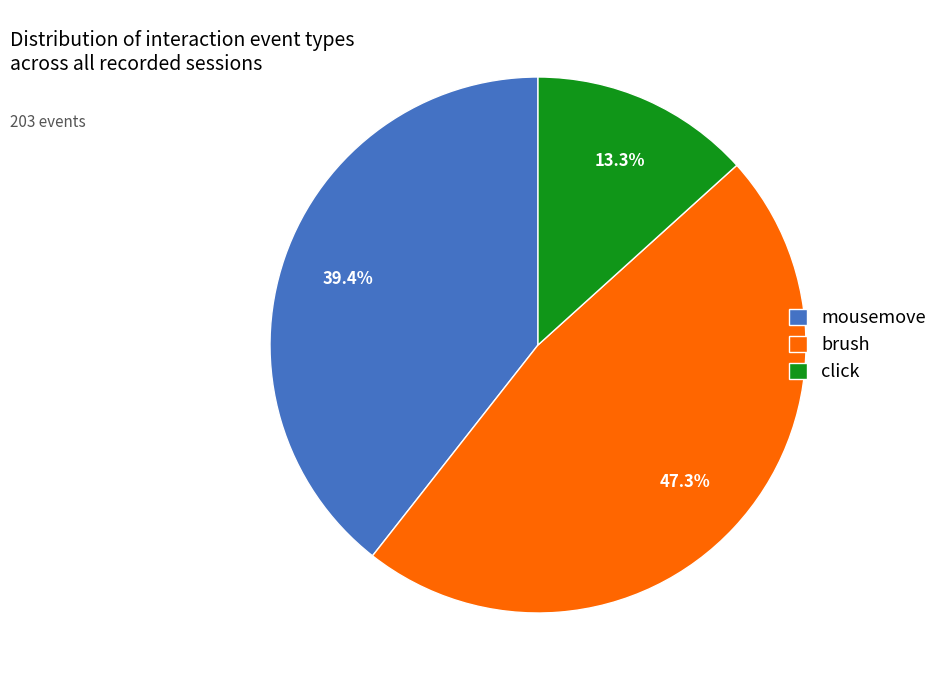

Between mousemove and click, which is larger?

mousemove